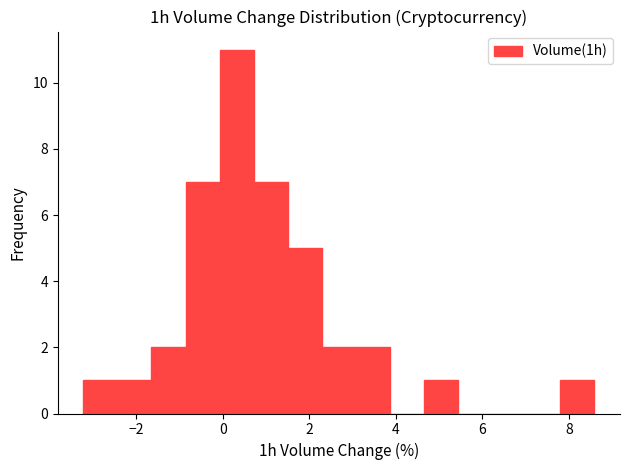

Around what value on the x-axis is the tallest bar? Give the approximate position of its centre, as read against the axis.

0.4